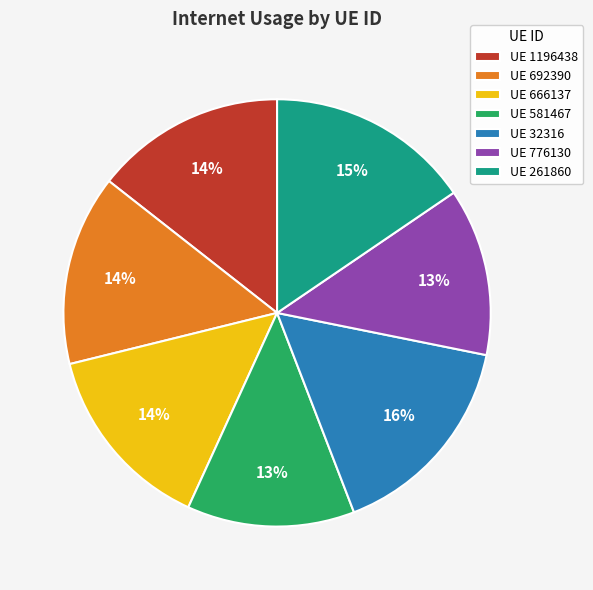

Does UE 581467 represent more than half of the total?

No